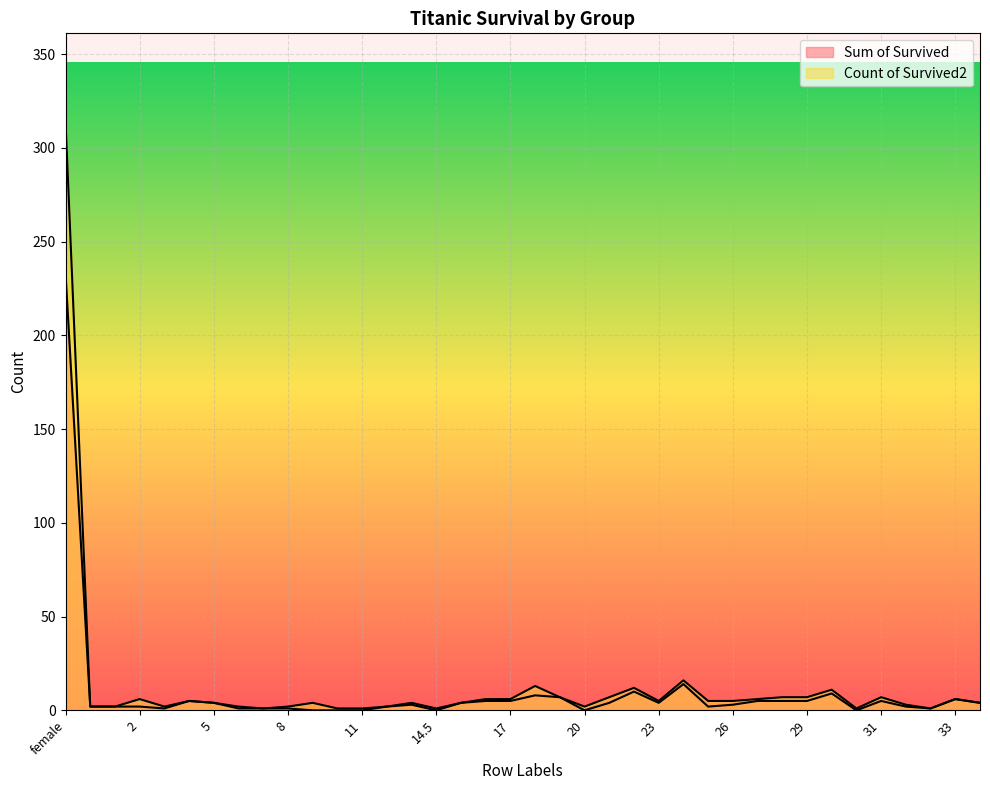

At which category does Count of Survived2 reach its first local valley?

3